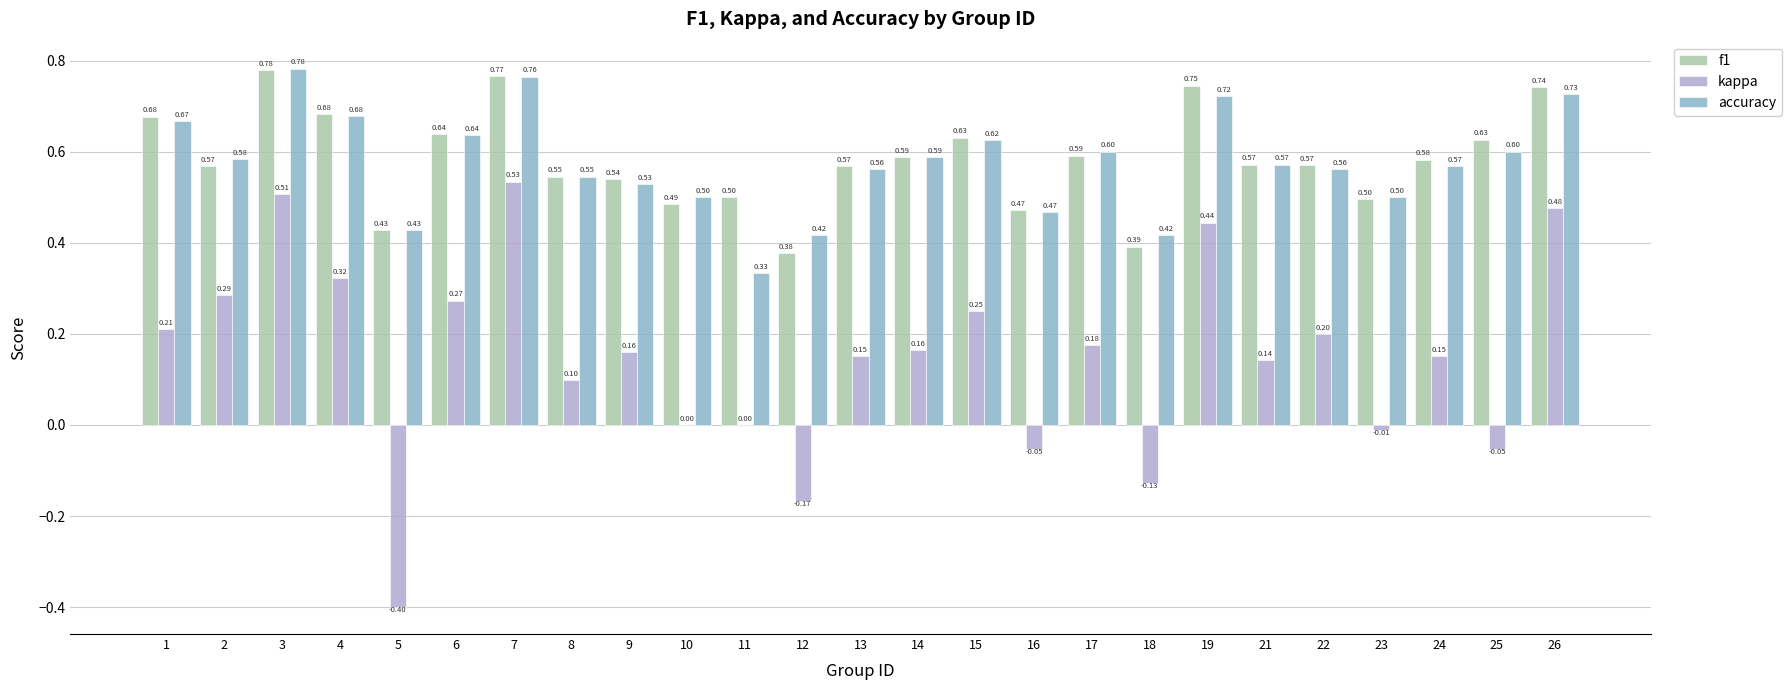

The kappa series shows 0.3 at 26. True or false?

False